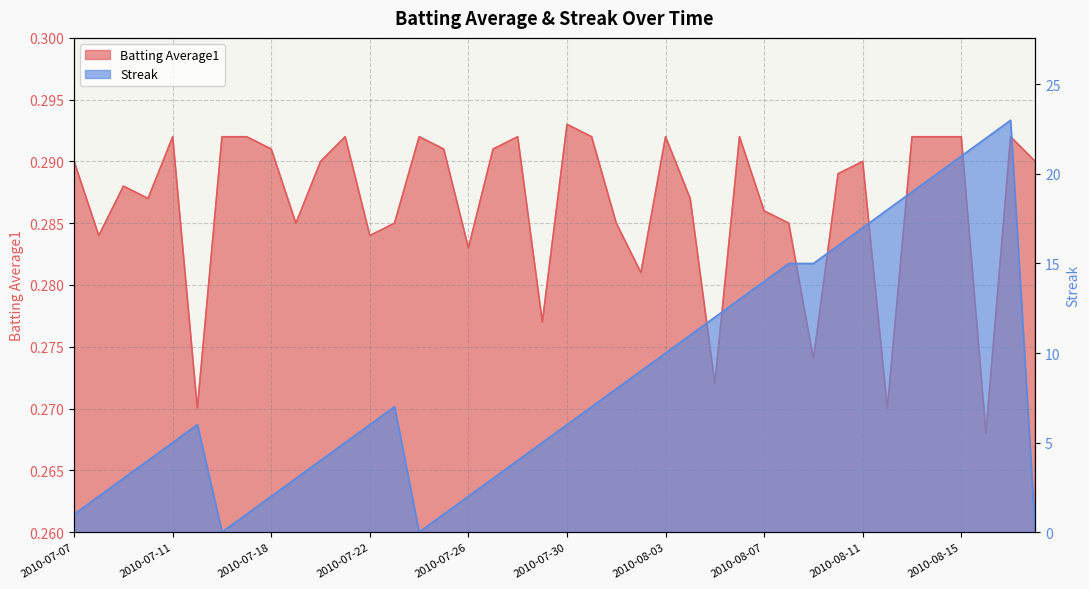

What is the sum of all Streak values?

340.0